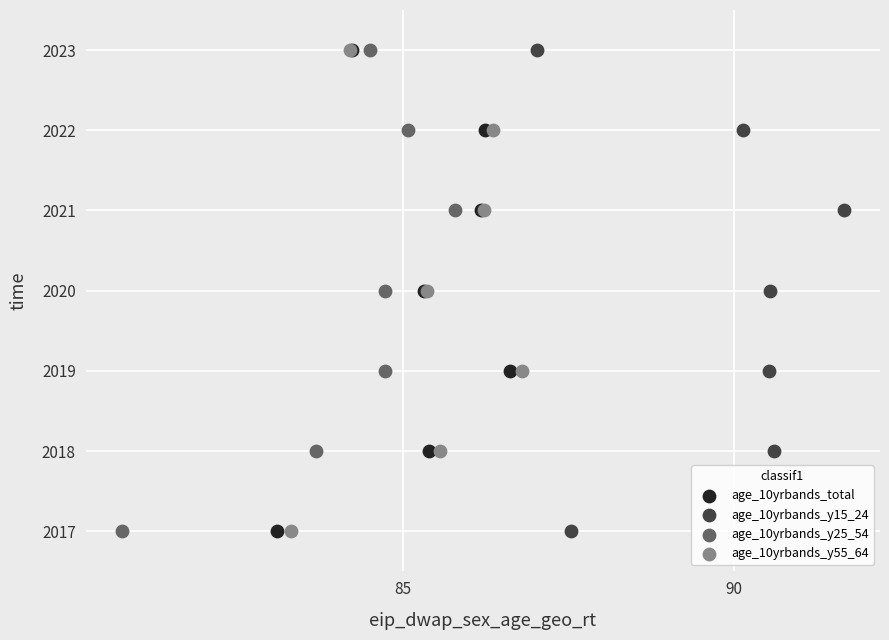

What are all the series names shown in the legend?

age_10yrbands_total, age_10yrbands_y15_24, age_10yrbands_y25_54, age_10yrbands_y55_64